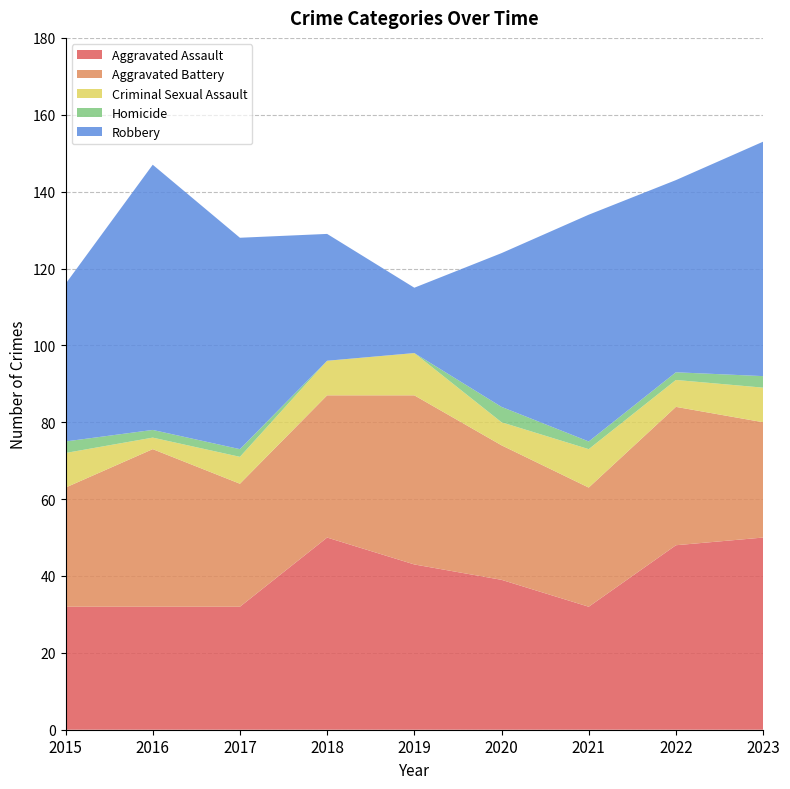

Reading left to right, transcribe all the data shown in this chart.

Aggravated Assault: 32	32	32	50	43	39	32	48	50
Aggravated Battery: 31	41	32	37	44	35	31	36	30
Criminal Sexual Assault: 9	3	7	9	11	6	10	7	9
Homicide: 3	2	2	0	0	4	2	2	3
Robbery: 41	69	55	33	17	40	59	50	61